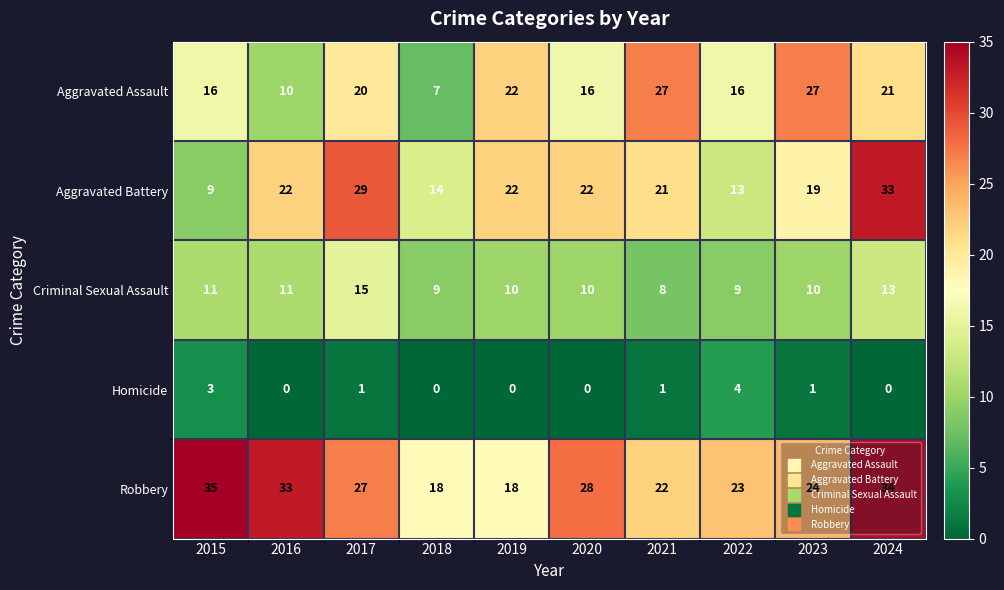

At which category is the sum across all series the highest?

2024